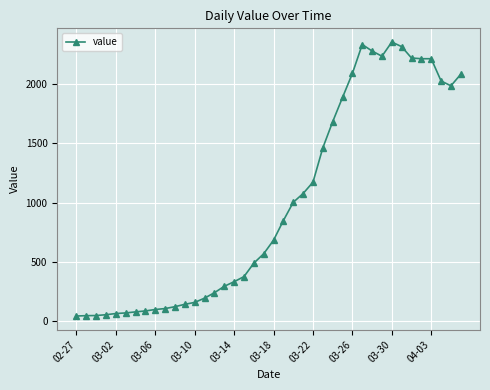

What is the value of the 14th point from the left?

192